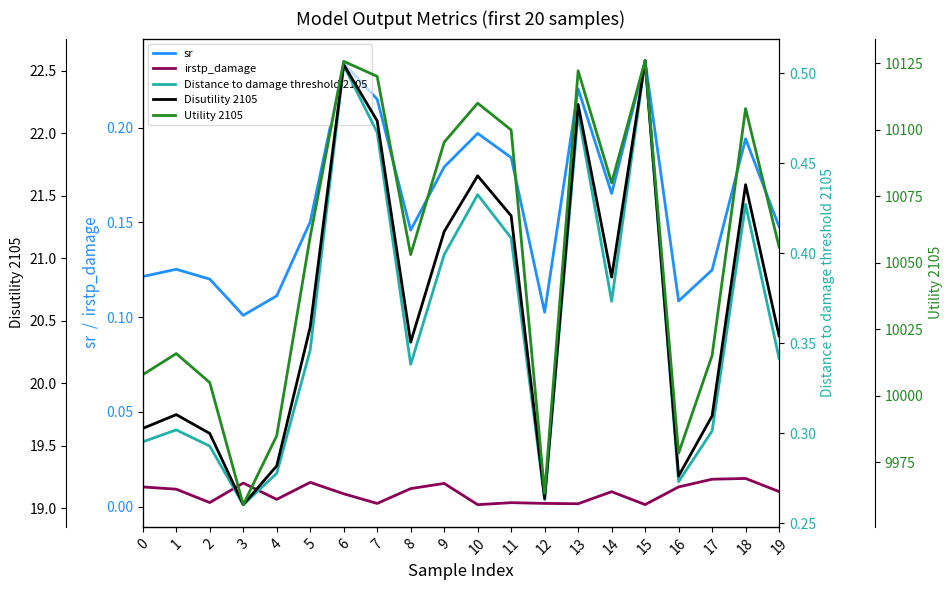

True or false: sr and Disutility 2105 intersect in this chart.

False